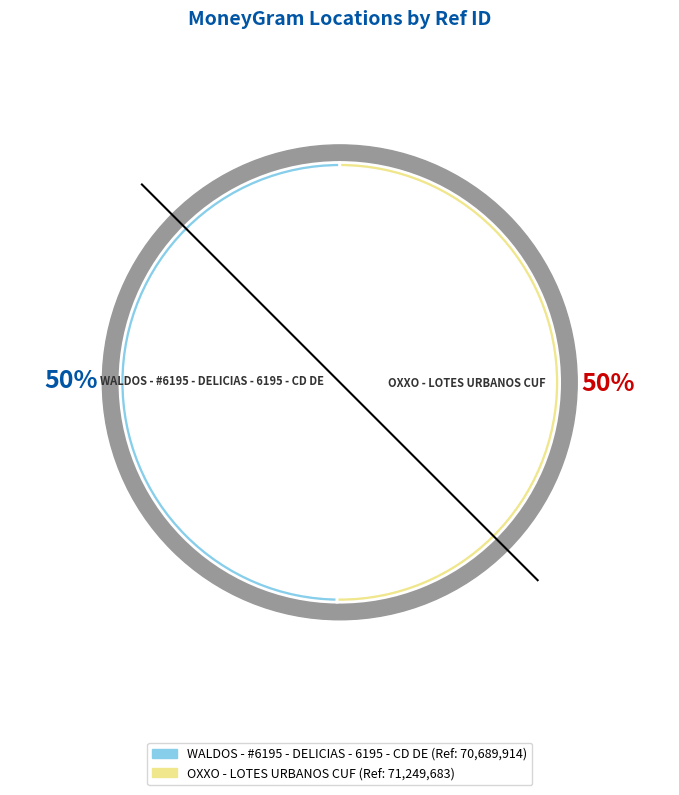

Is it true that WALDOS - #6195 - DELICIAS - 6195 - CD DE is 50% of the pie?

True